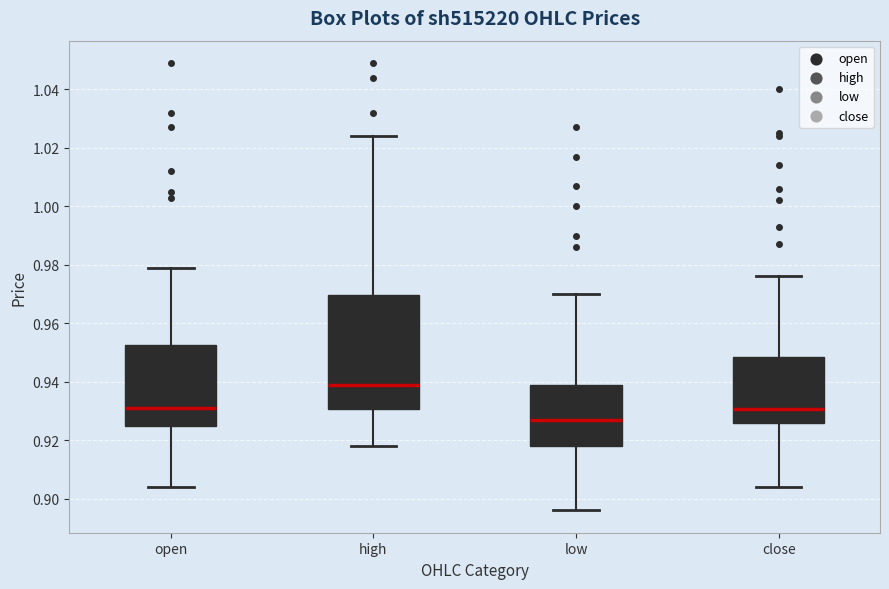

Which box is the tallest, from its lower edge to its upper edge?

high